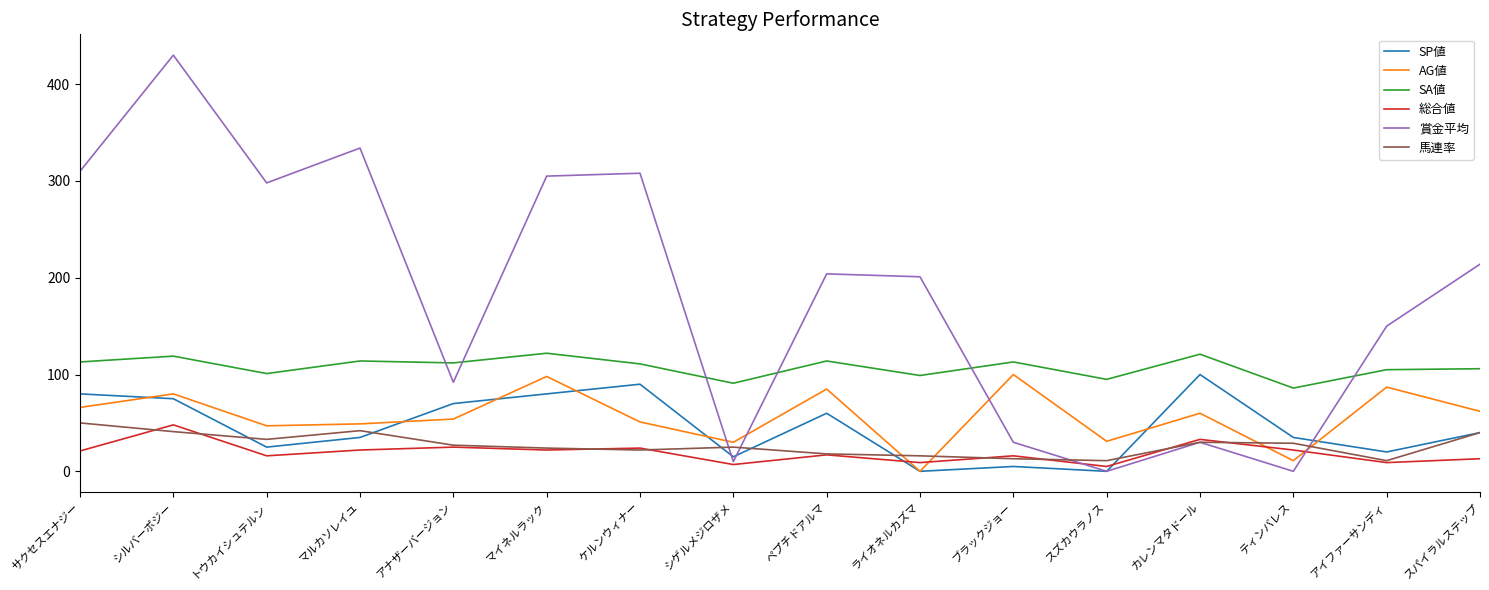

The value of 総合値 at サクセスエナジー is 21. True or false?

True